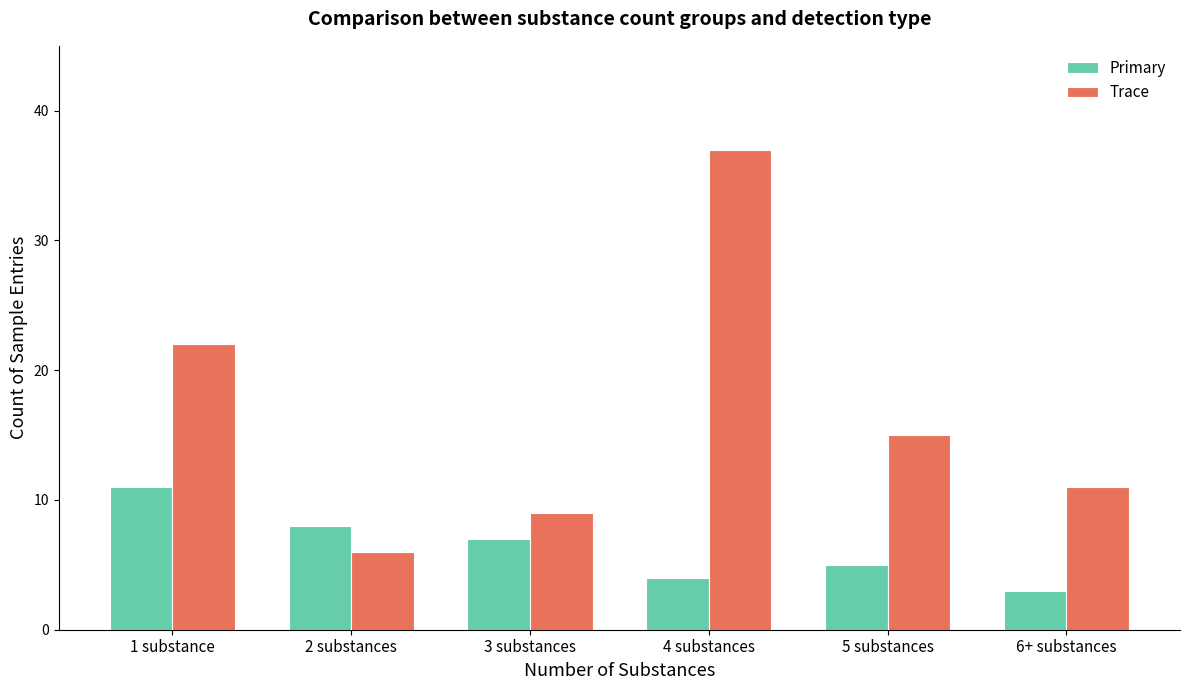

Rank the series by their average value, from highest to lowest.

Trace, Primary